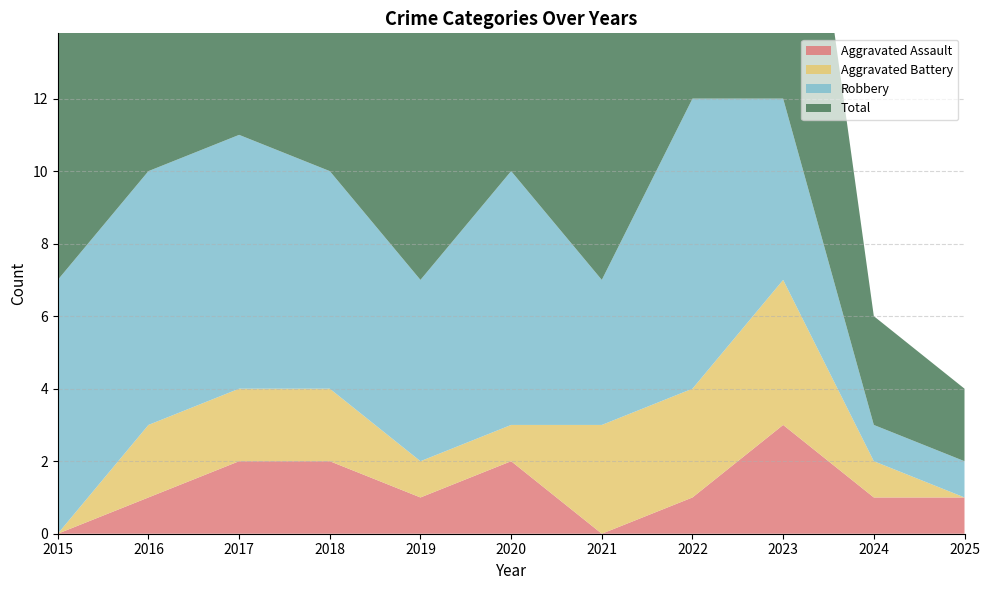

Reading left to right, transcribe all the data shown in this chart.

Aggravated Assault: 2015=0	2016=1	2017=2	2018=2	2019=1	2020=2	2021=0	2022=1	2023=3	2024=1	2025=1
Aggravated Battery: 2015=0	2016=2	2017=2	2018=2	2019=1	2020=1	2021=3	2022=3	2023=4	2024=1	2025=0
Robbery: 2015=7	2016=7	2017=7	2018=6	2019=5	2020=7	2021=4	2022=8	2023=5	2024=1	2025=1
Total: 2015=7	2016=10	2017=11	2018=10	2019=7	2020=10	2021=7	2022=12	2023=12	2024=3	2025=2